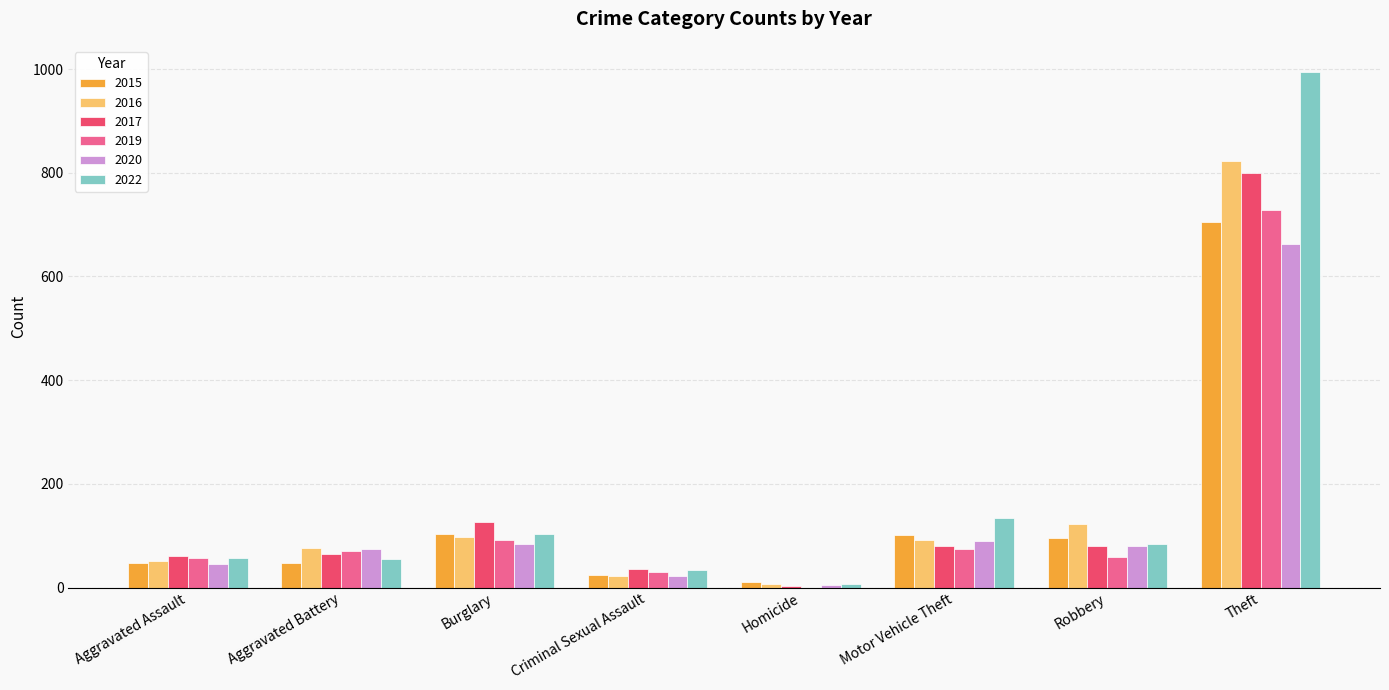

What is the sum of the 2015 values at Aggravated Assault and Theft?

752